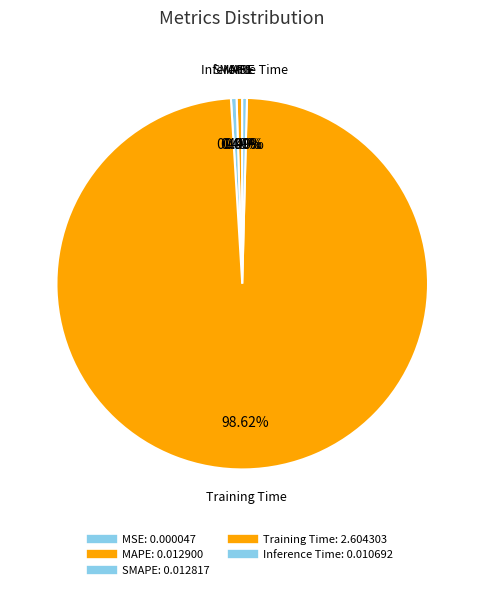

Which slice is the smallest?

MSE